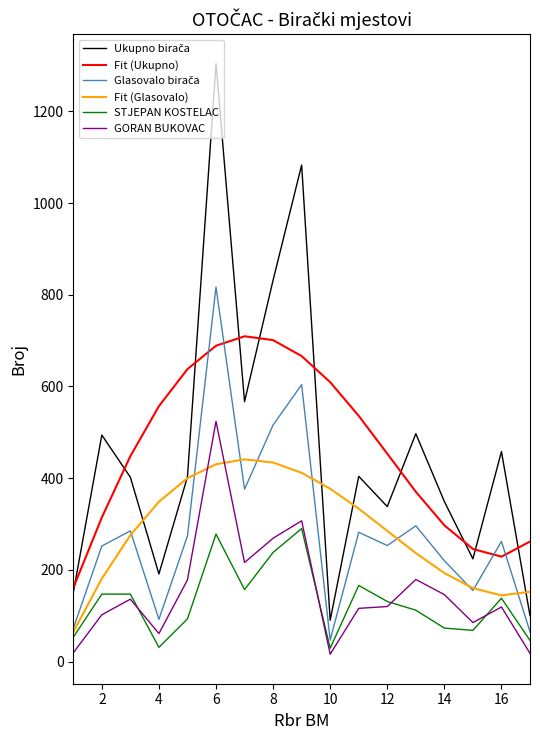

At how many categories does at least one series exceed 743?

3